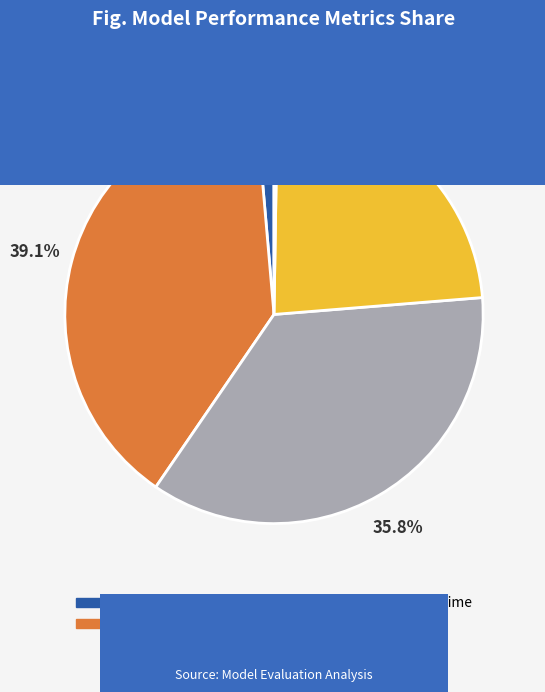

Does Training Time account for over 50% of the chart?

No